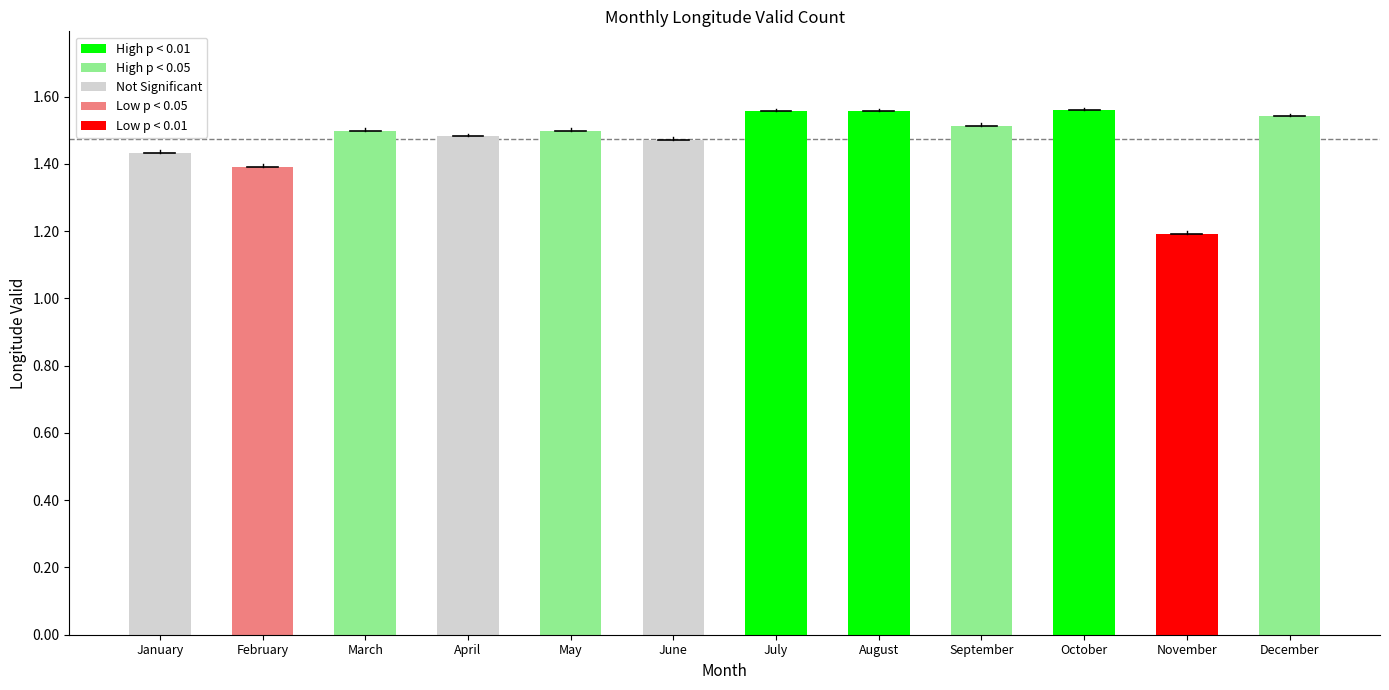

What value does the data have at February, to the nearest 50?

139183000